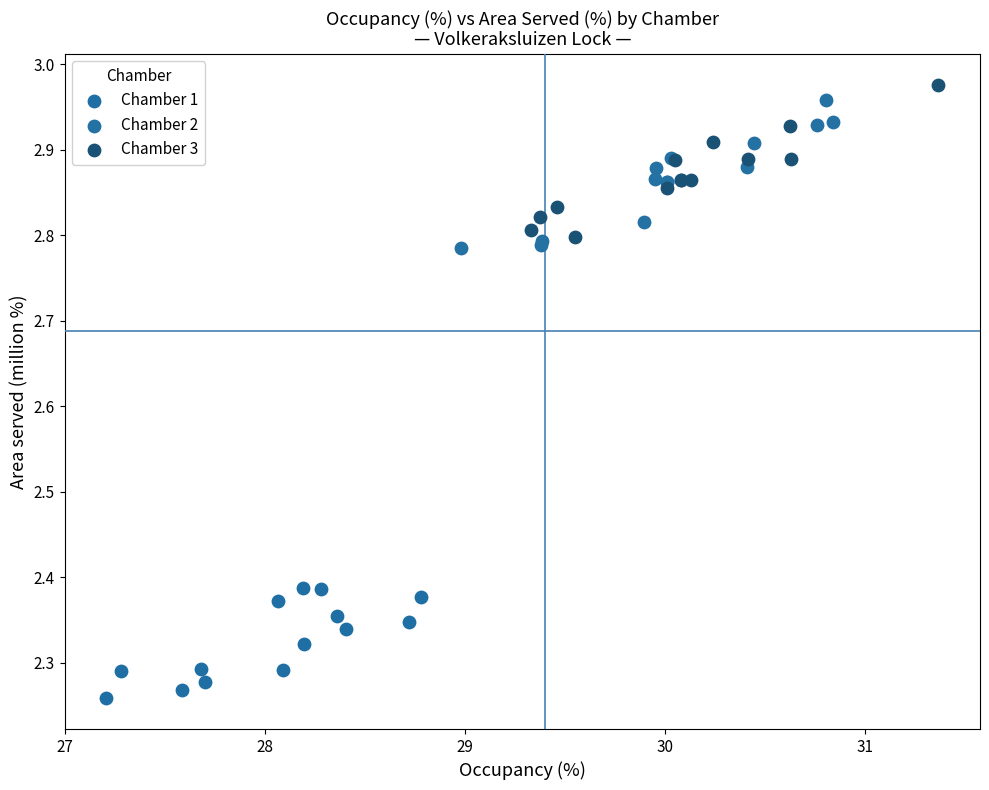

What are all the series names shown in the legend?

Chamber 1, Chamber 2, Chamber 3